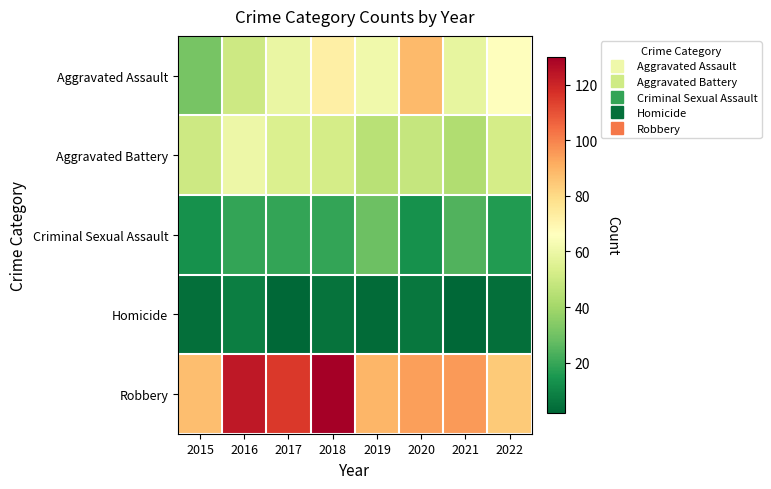

Reading left to right, transcribe all the data shown in this chart.

Aggravated Assault: 2015=31	2016=50	2017=59	2018=72	2019=61	2020=88	2021=58	2022=66
Aggravated Battery: 2015=50	2016=60	2017=54	2018=52	2019=45	2020=48	2021=43	2022=52
Criminal Sexual Assault: 2015=13	2016=19	2017=19	2018=19	2019=29	2020=13	2021=24	2022=16
Homicide: 2015=4	2016=8	2017=2	2018=5	2019=3	2020=6	2021=2	2022=4
Robbery: 2015=87	2016=123	2017=115	2018=130	2019=89	2020=94	2021=95	2022=84